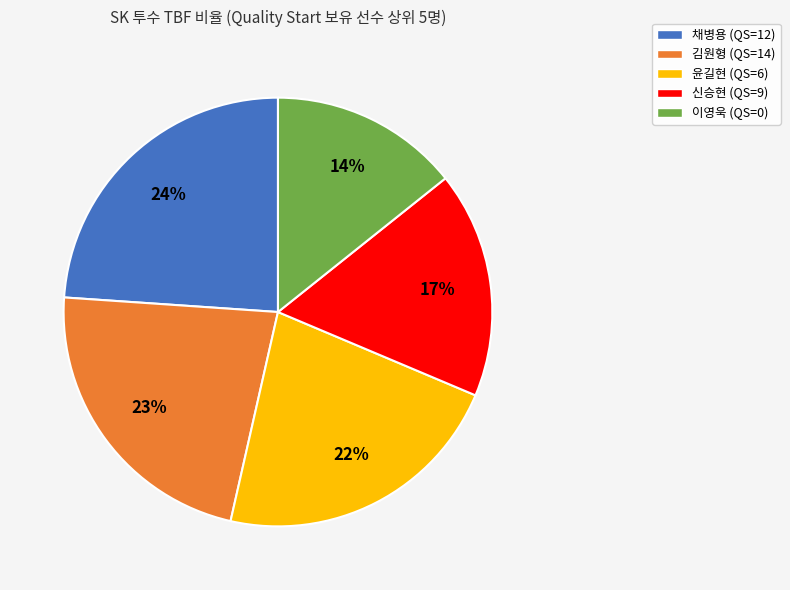

To the nearest percent, what percentage of the pie is 김원형 (QS=14)?

23%